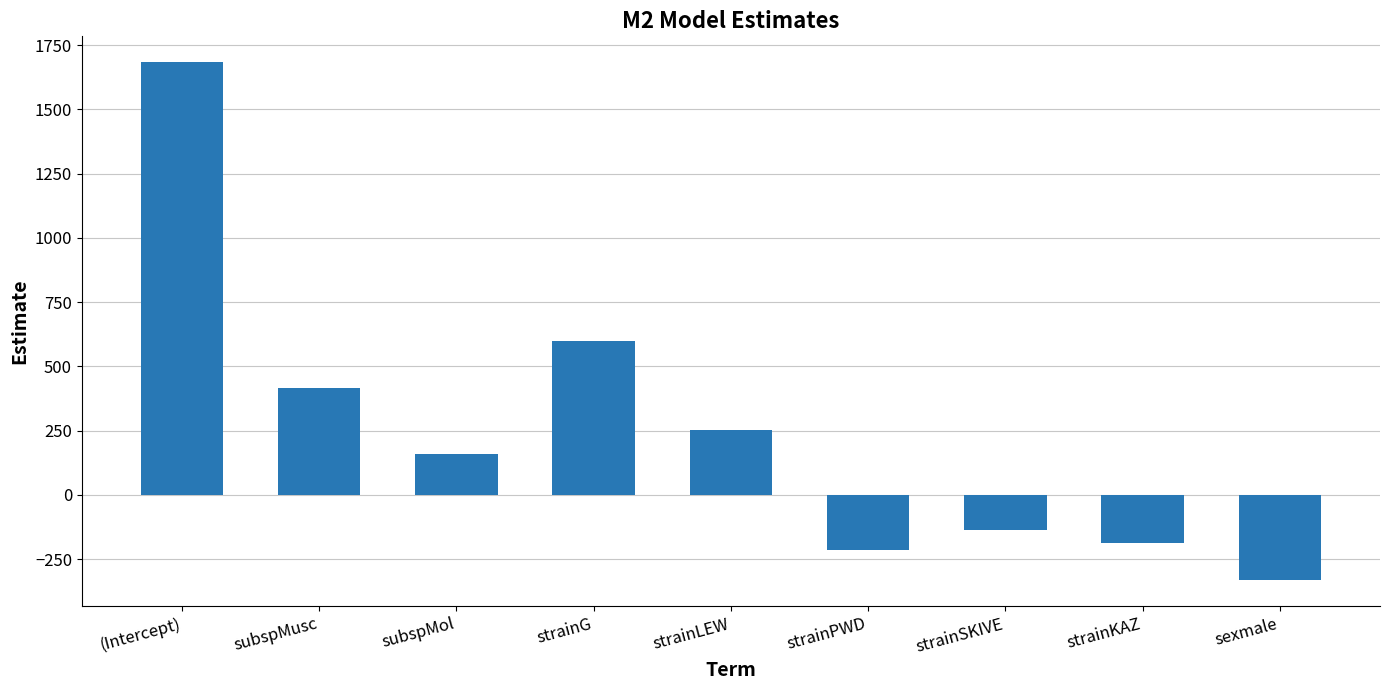

What is the average value?

249.1